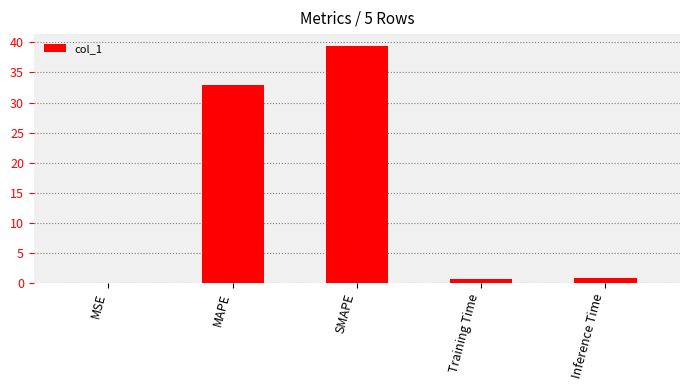

True or false: the data shows 9.2 at MAPE.

False